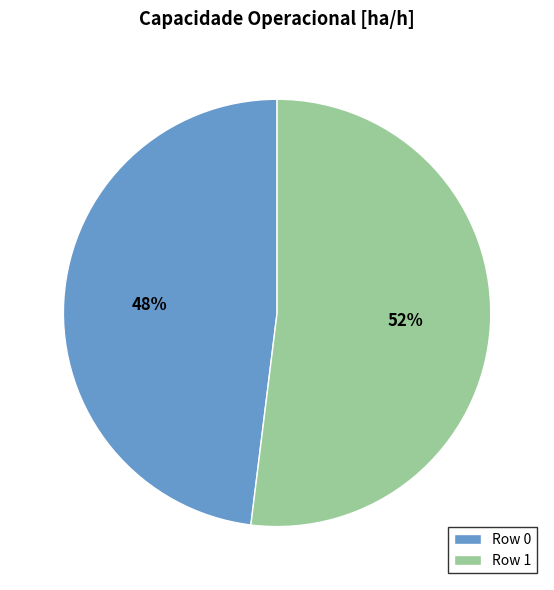

Which has a higher value, Row 1 or Row 0?

Row 1